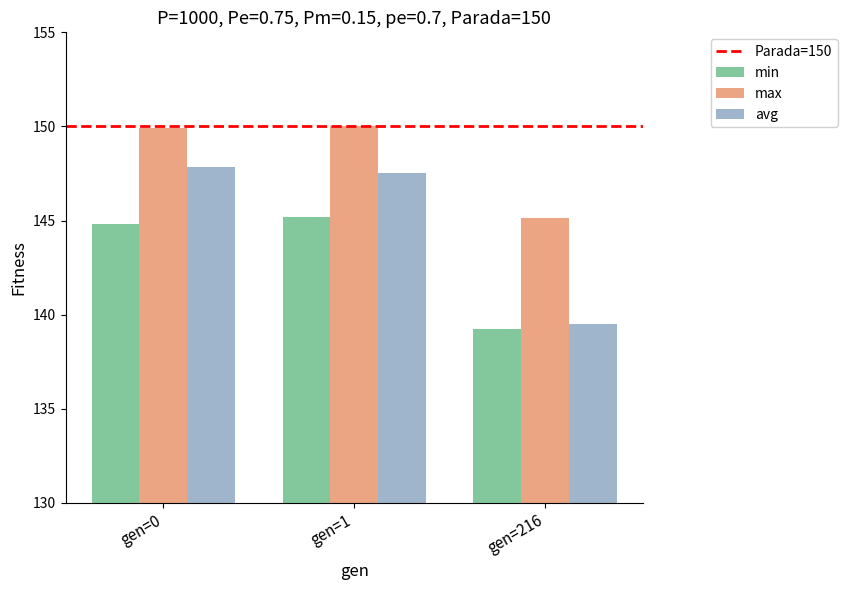

Rank the series by their maximum value, from lowest to highest.

min, avg, max